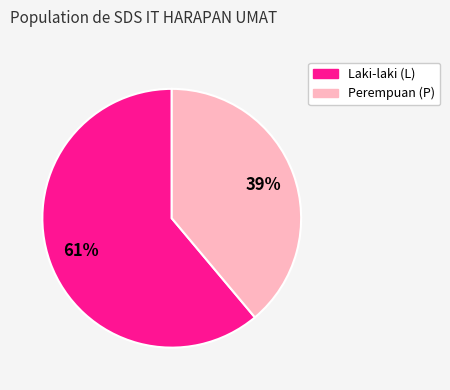

To the nearest percent, what is the difference between the largest and smallest slice percentages?

22%